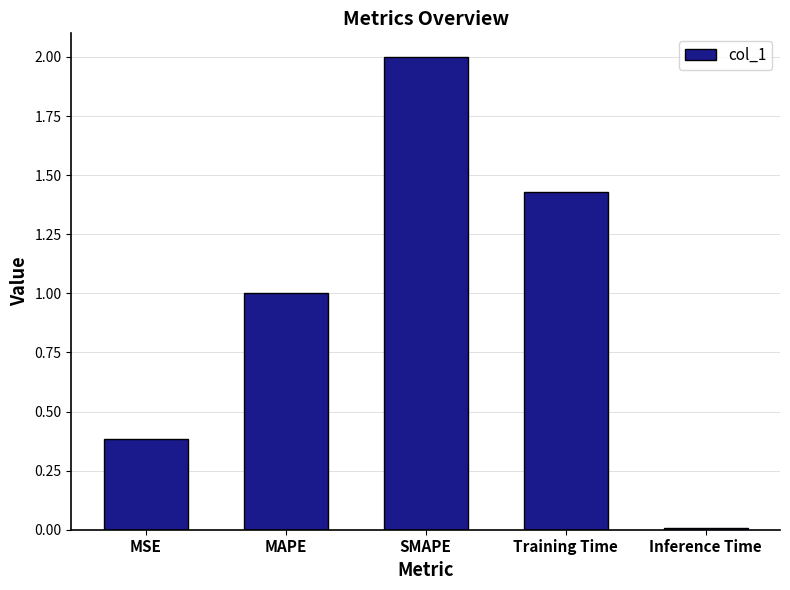

What is the difference between the maximum and minimum values?

2.0